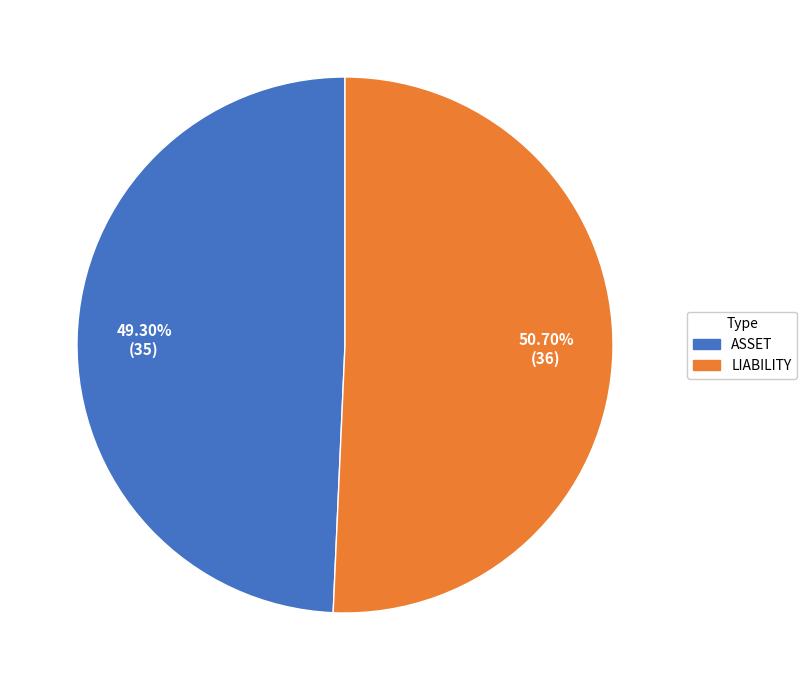

To the nearest percent, what is the difference between the ASSET and LIABILITY slice percentages?

1%